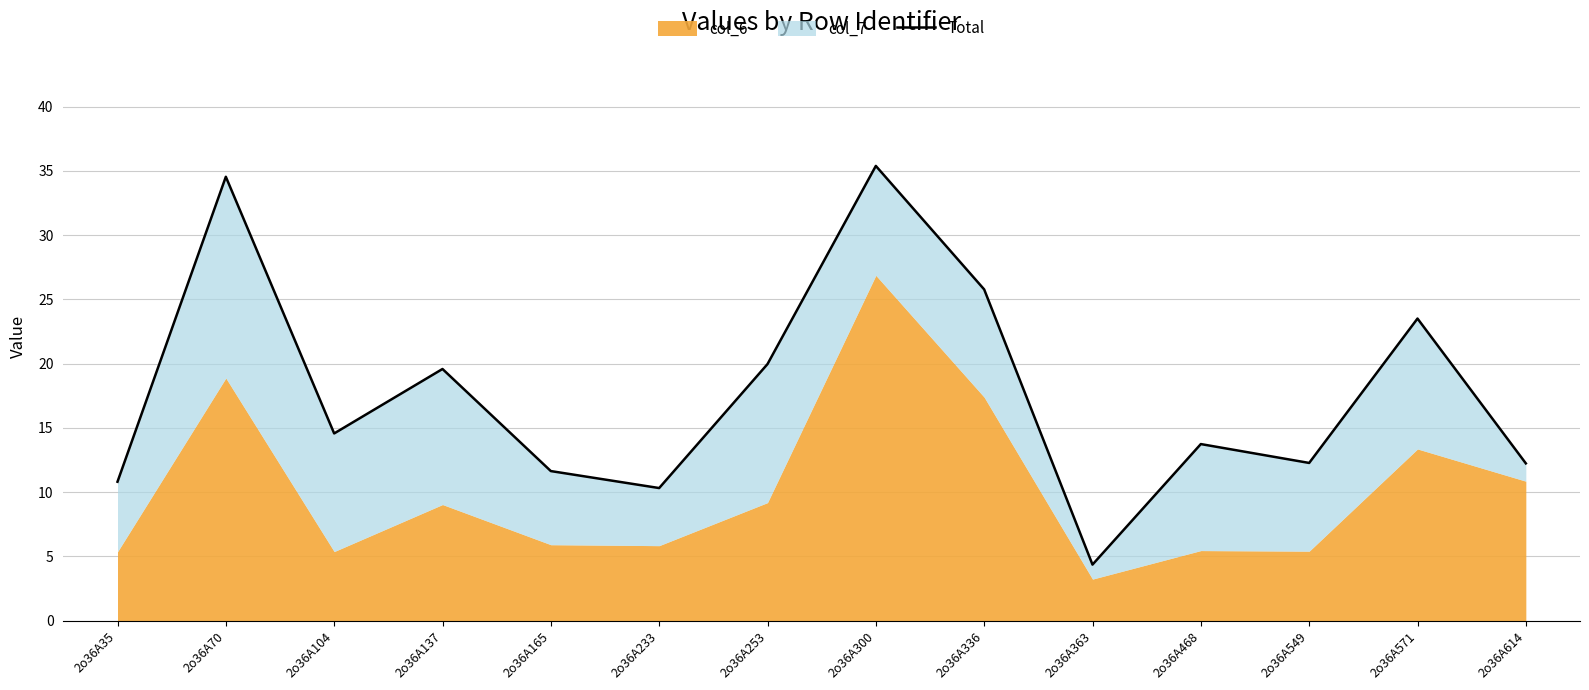

What is the maximum value shown in the chart?

35.4